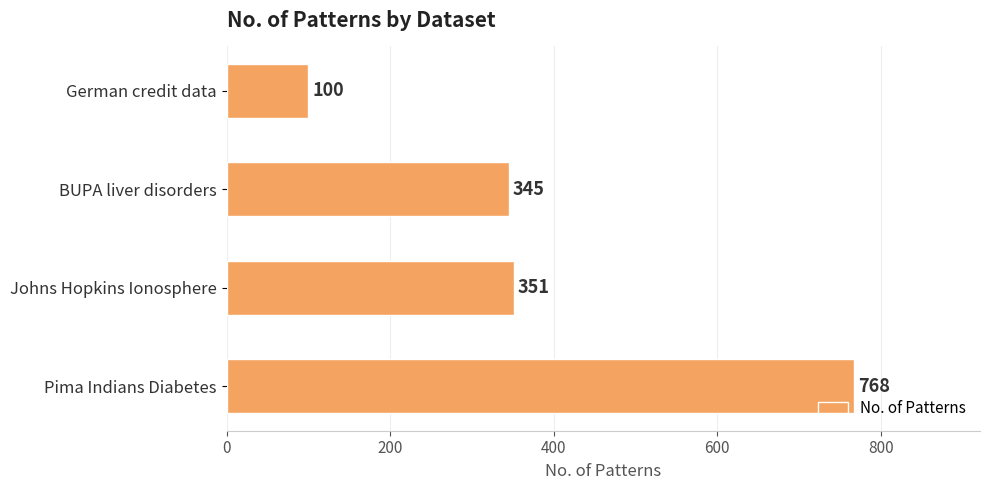

The chart shows a value of 351 at Johns Hopkins Ionosphere. True or false?

True